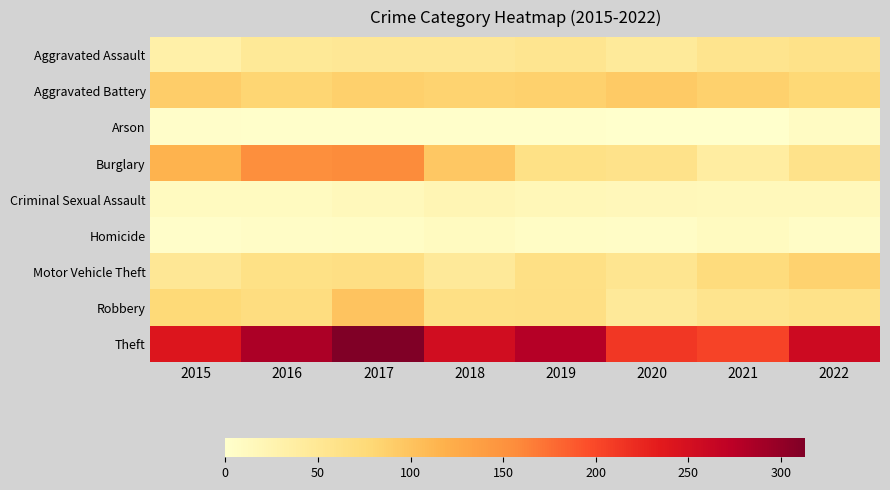

At how many categories does at least one series exceed 189?

8